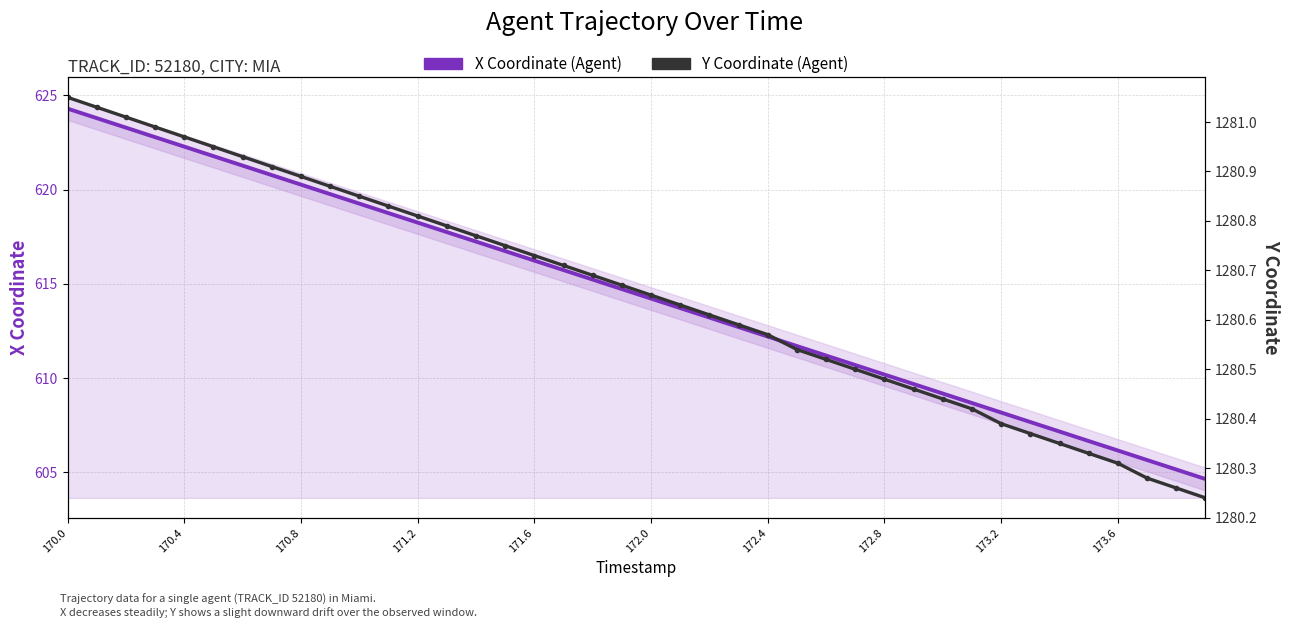

True or false: X Coordinate (Agent) has more than 0 interior local peaks.

False